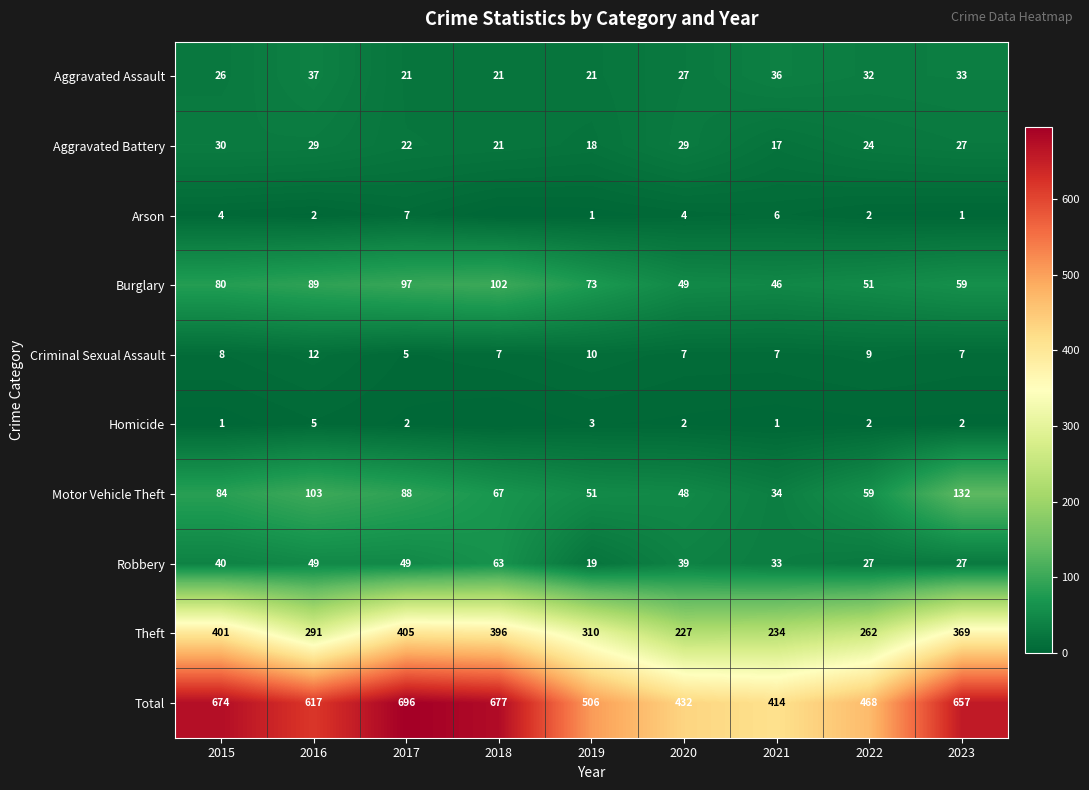

What is the spread (max minus min) of values at 2017?

694